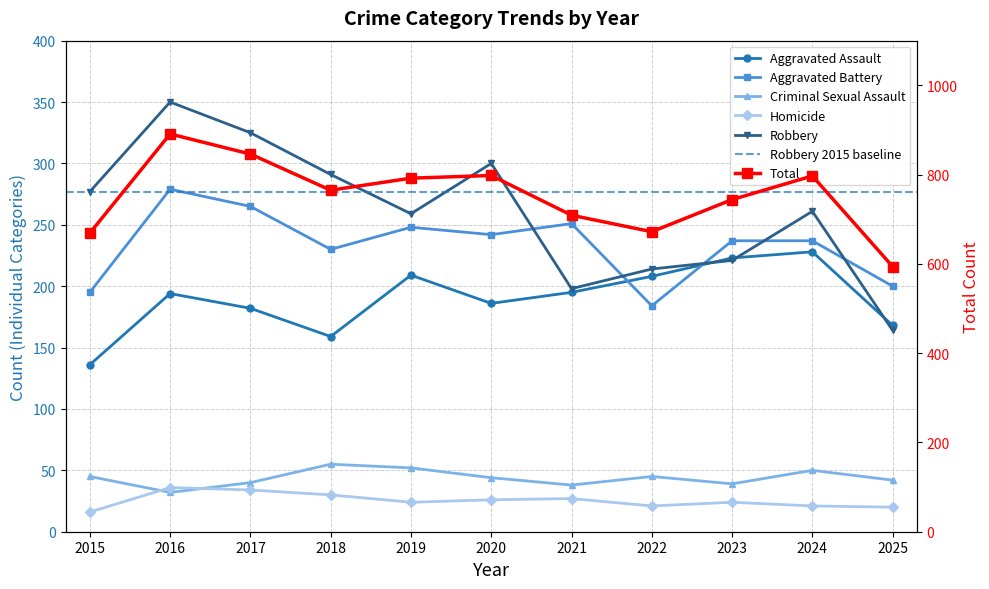

Which series changed the most between 2015 and 2019?

Total